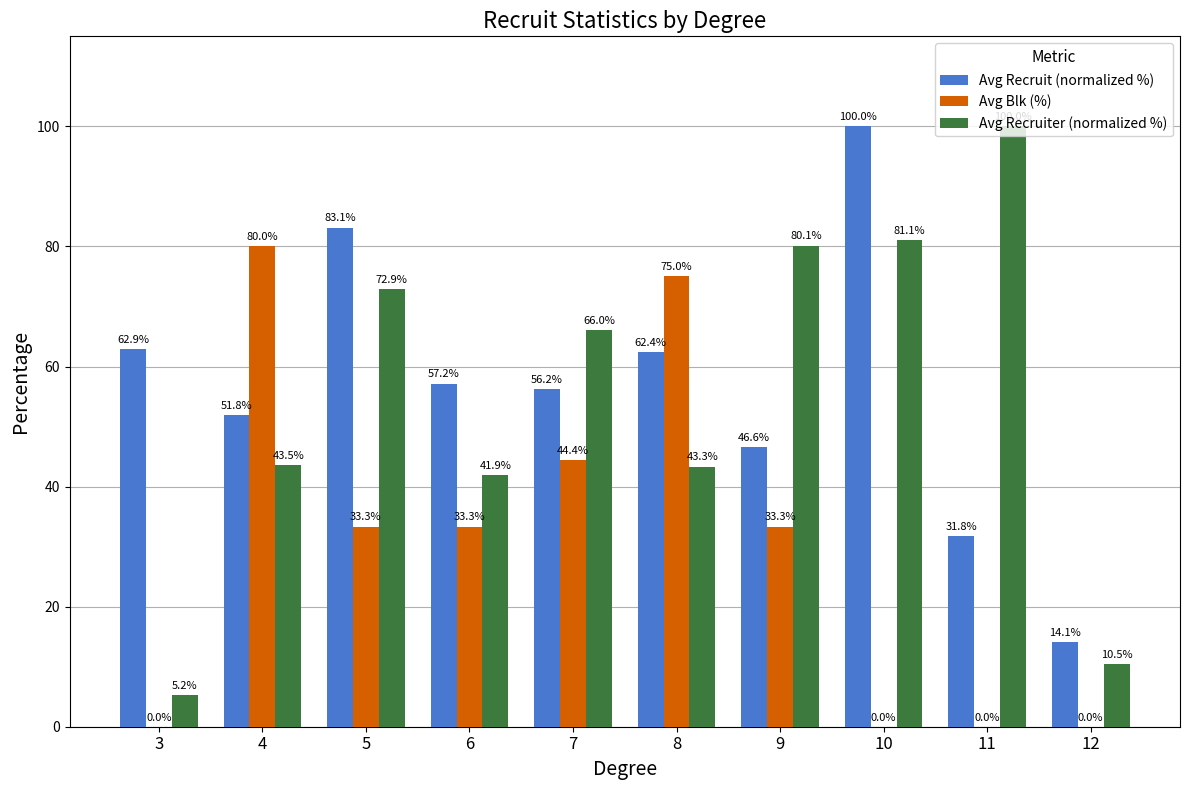

Reading right to left, what are all the values shown in this chart?

Avg Recruit (normalized %): 14.1	31.8	100.0	46.6	62.4	56.2	57.2	83.1	51.8	62.9
Avg Blk (%): 0.0	0.0	0.0	33.3	75.0	44.4	33.3	33.3	80.0	0.0
Avg Recruiter (normalized %): 10.5	100.0	81.1	80.1	43.3	66.0	41.9	72.9	43.5	5.2